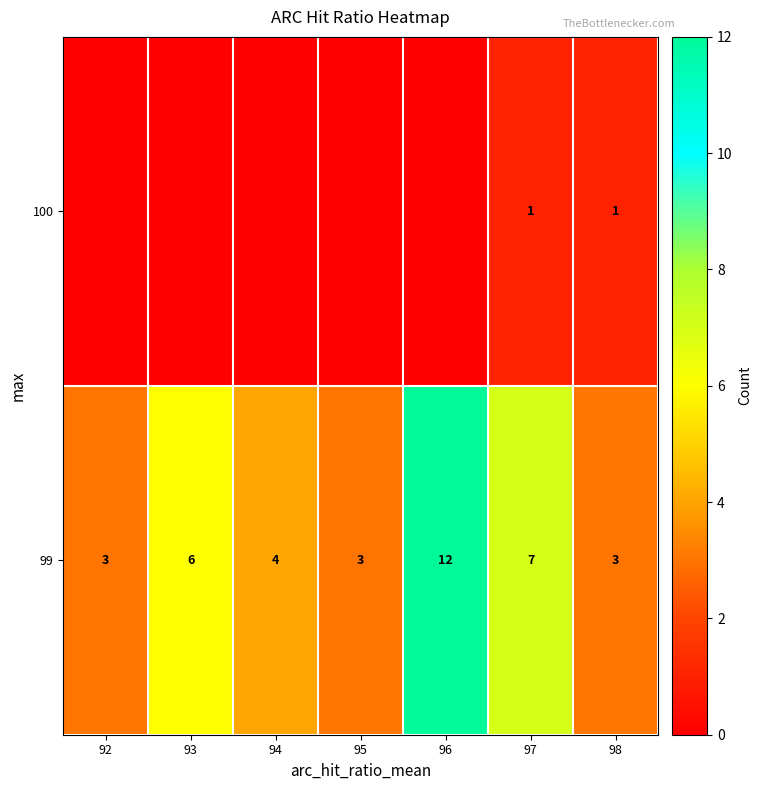

Read the 99 value at 98.

3